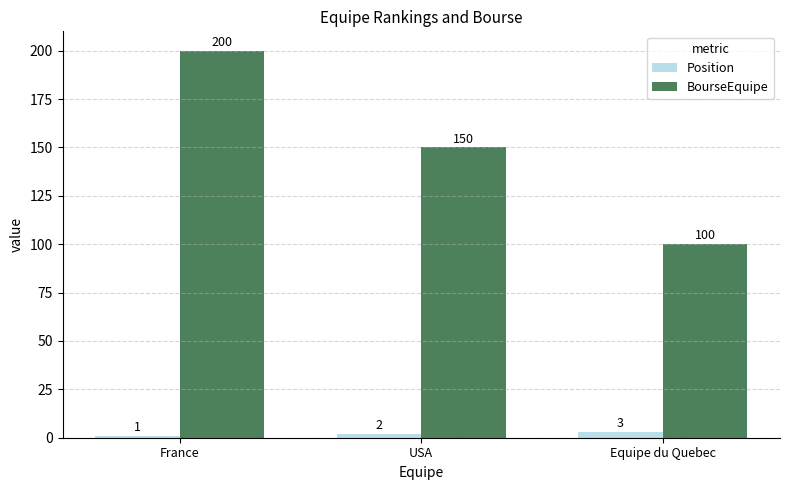

Reading left to right, what are all the values shown in this chart?

Position: France=1	USA=2	Equipe du Quebec=3
BourseEquipe: France=200	USA=150	Equipe du Quebec=100